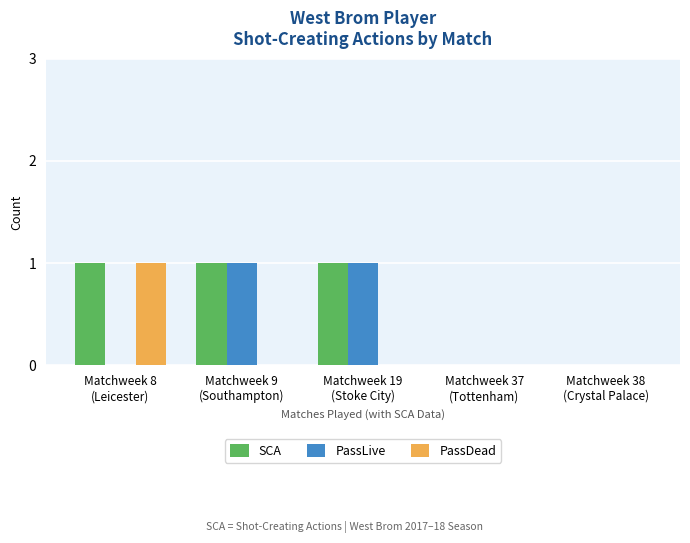

Which series has the largest total across all categories?

SCA